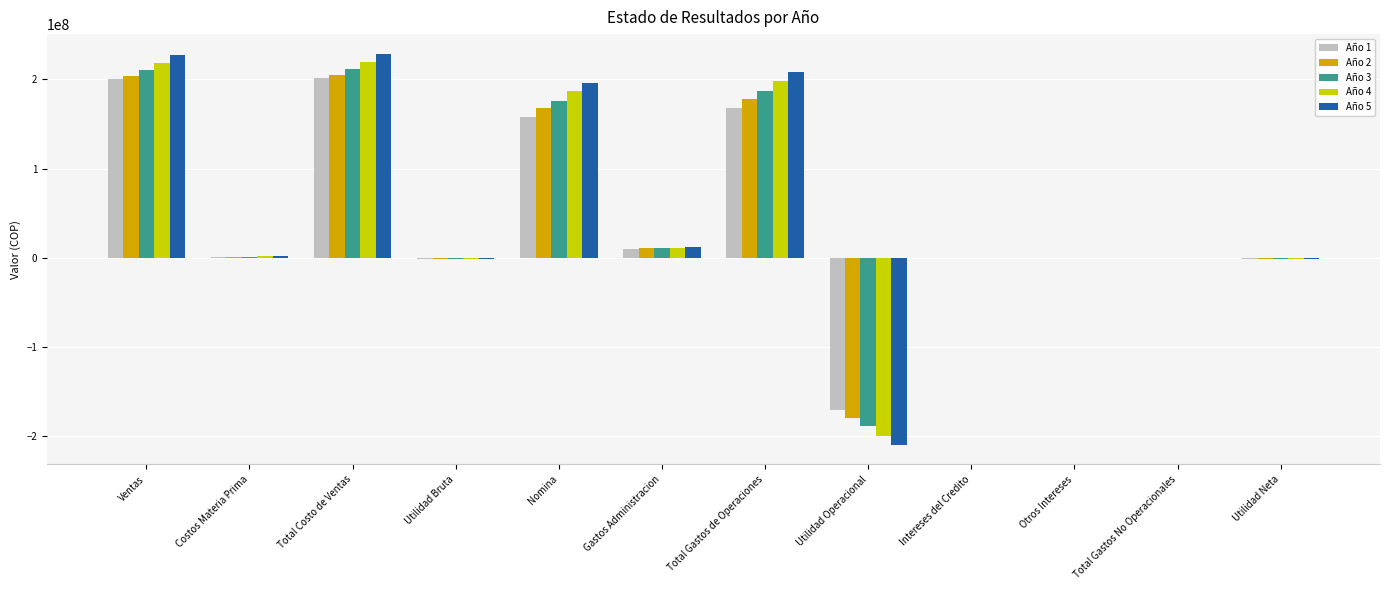

Are the bars horizontal?

No